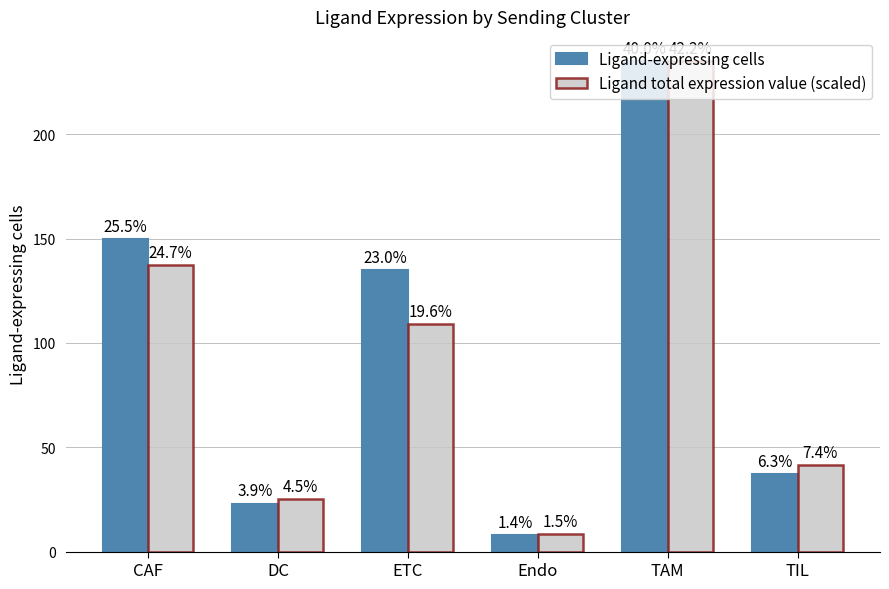

Which series changed the most between DC and ETC?

Ligand-expressing cells